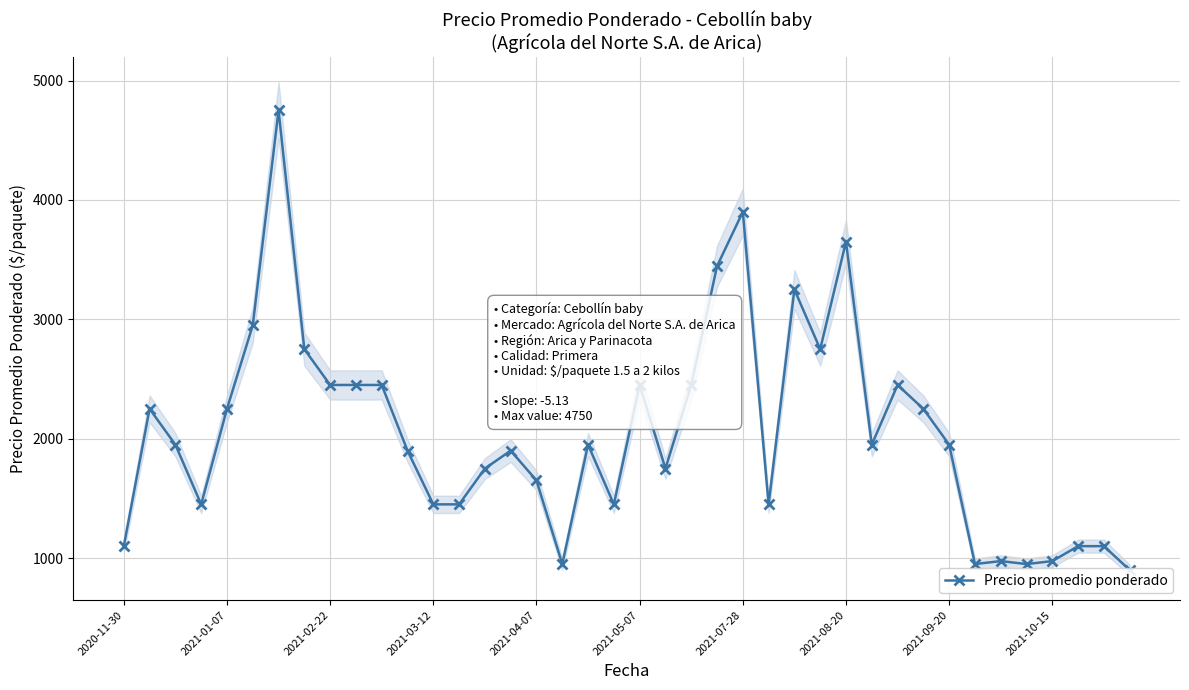

How many points are higher than both their immediate neighbors (excluding endpoints)?

10